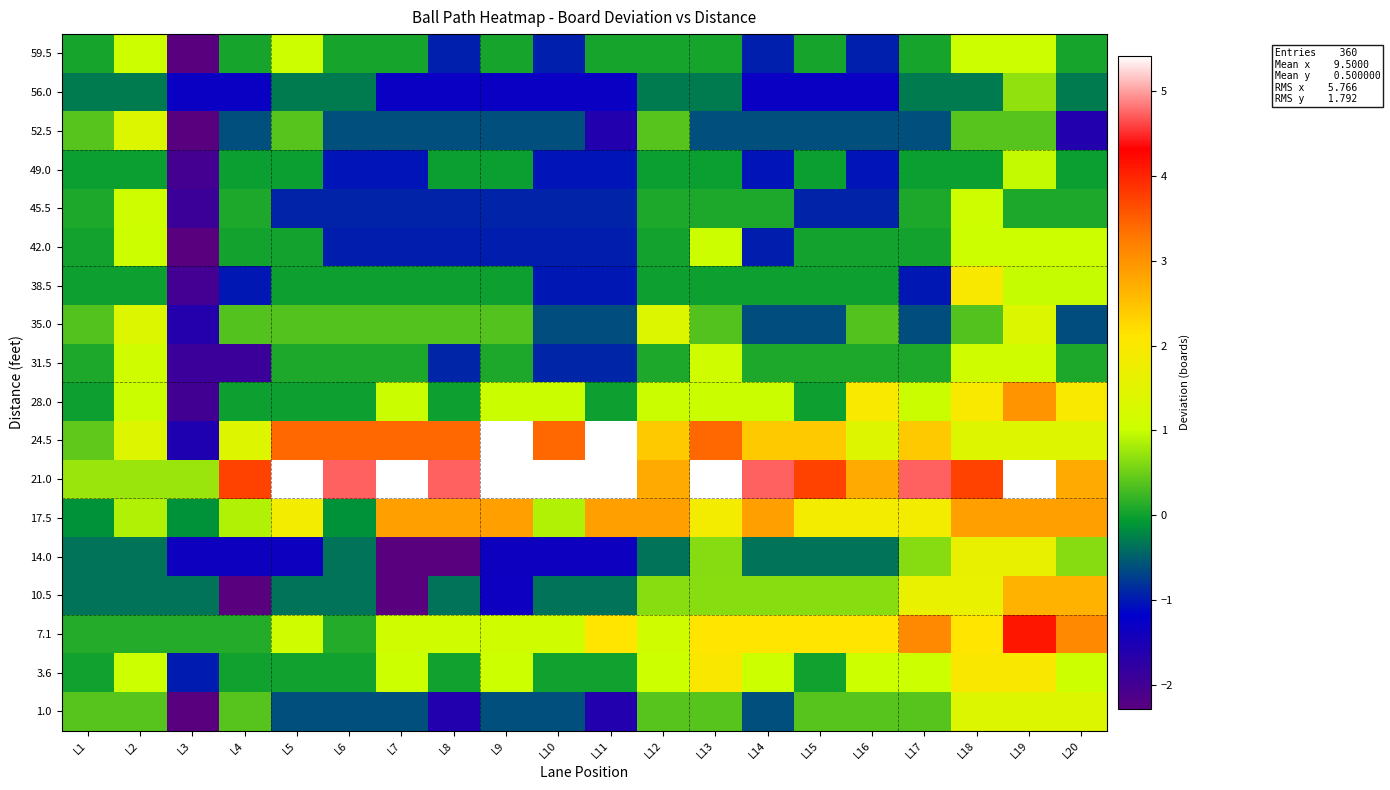

Between L9 and L20, which series saw the biggest shift?

21.0